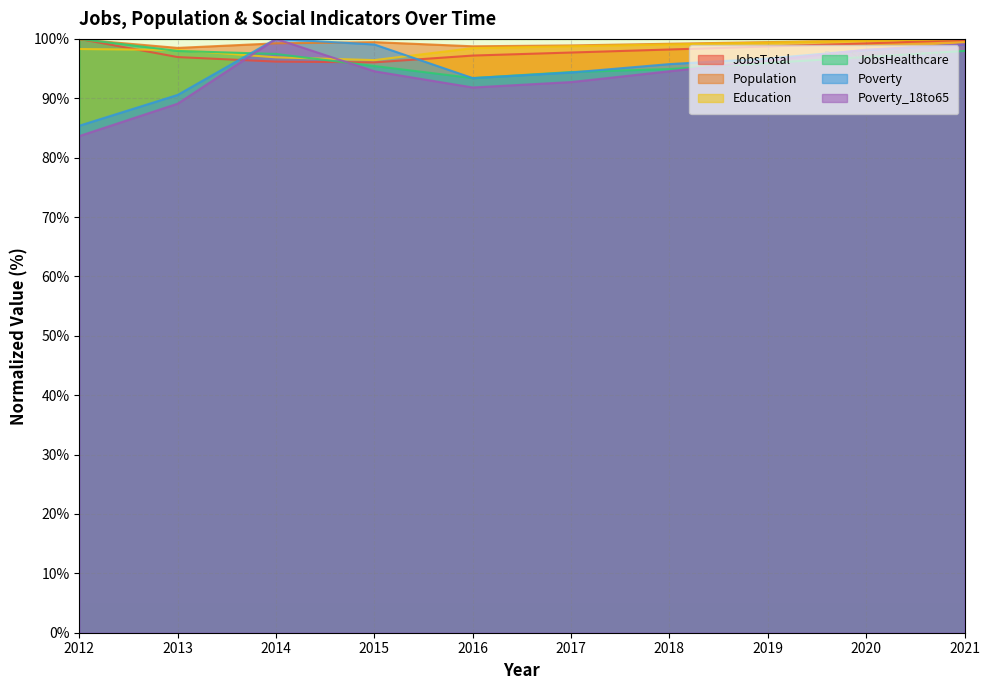

What is the value of the Poverty_18to65 point at the 2nd from the left?

89.1